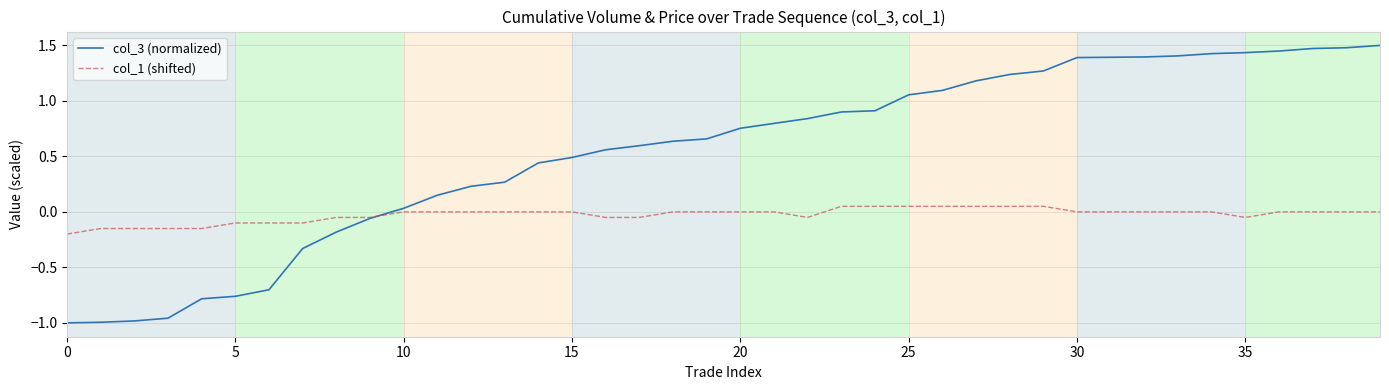

Which series has the widest spread of values?

col_3 (normalized)